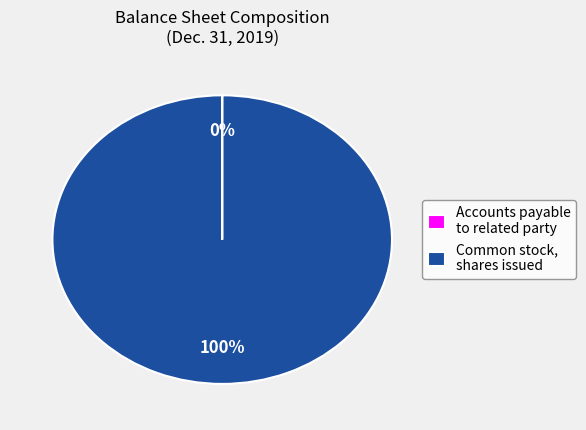

What is the largest slice in the pie chart?

Common stock, shares issued